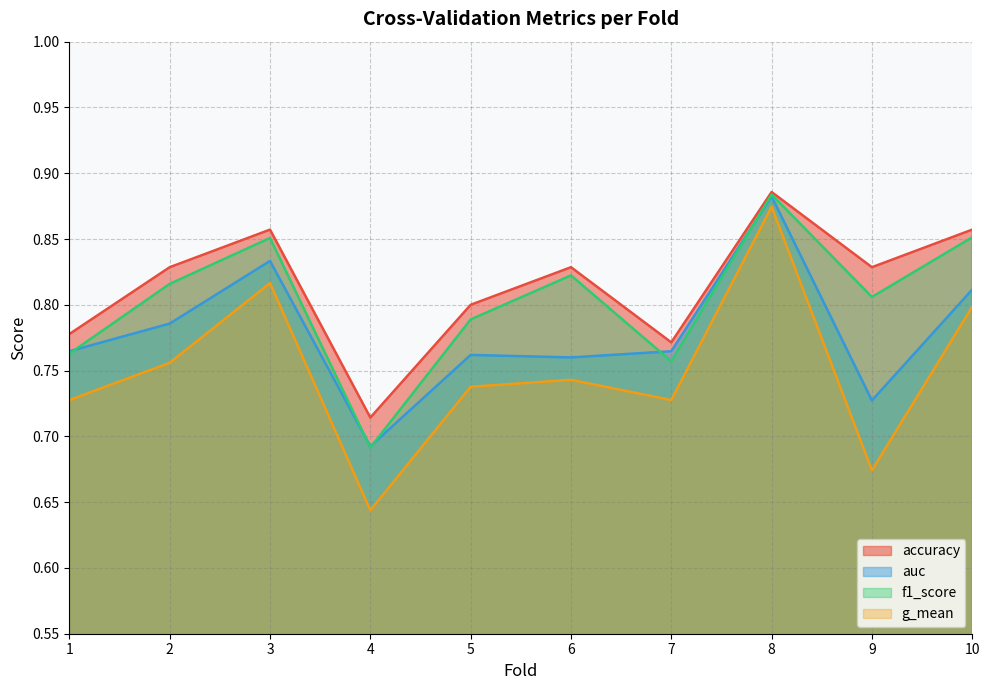

Rank the categories by auc value from lowest to highest.

4, 9, 6, 5, 1, 7, 2, 10, 3, 8